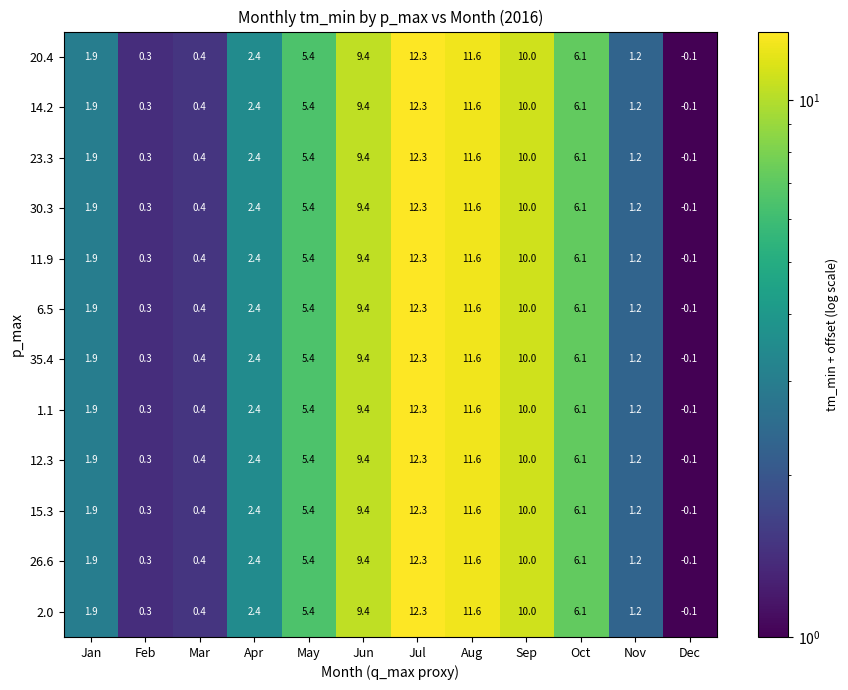

True or false: 35.4 has a value of 17.4 at Sep.

False